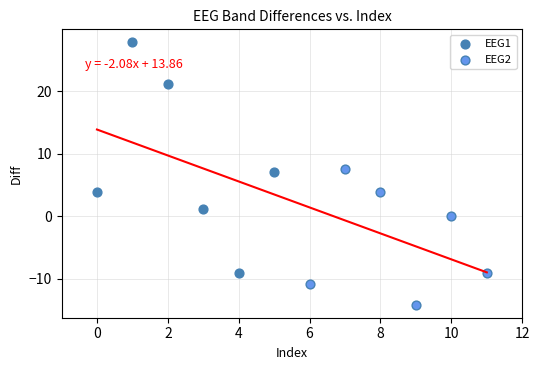

Which series contains the lowest Y value?

EEG2